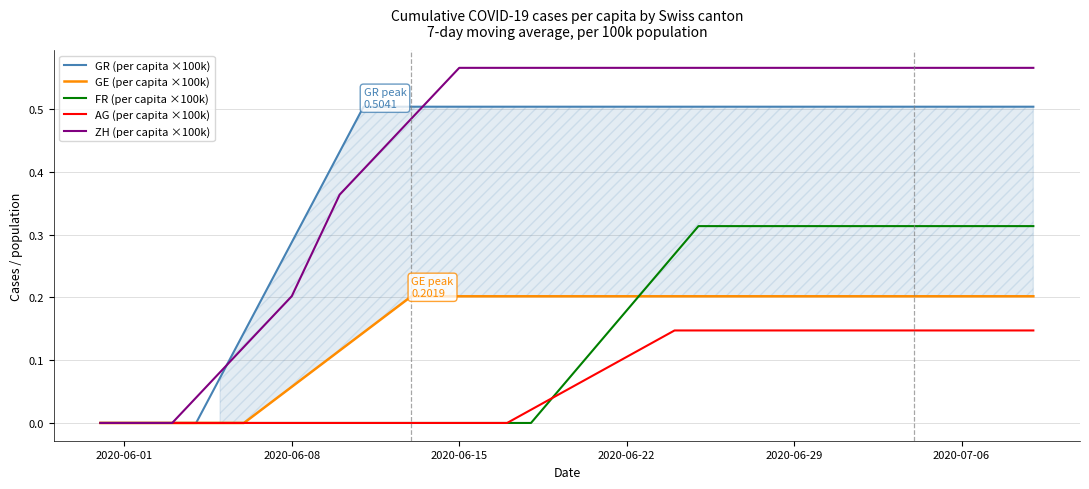

True or false: FR (per capita ×100k) and AG (per capita ×100k) intersect in this chart.

True